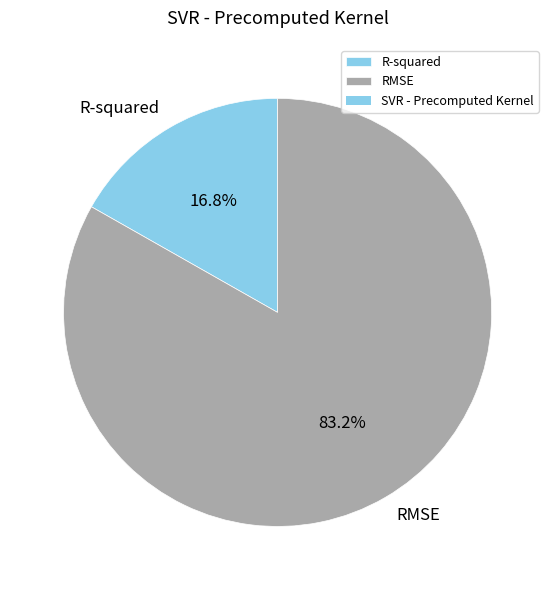

To the nearest percent, what is the average slice percentage?

50%